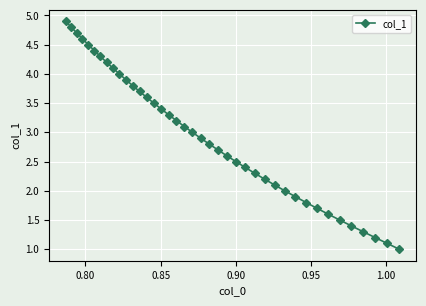

What is the maximum value shown in the chart?

4.9